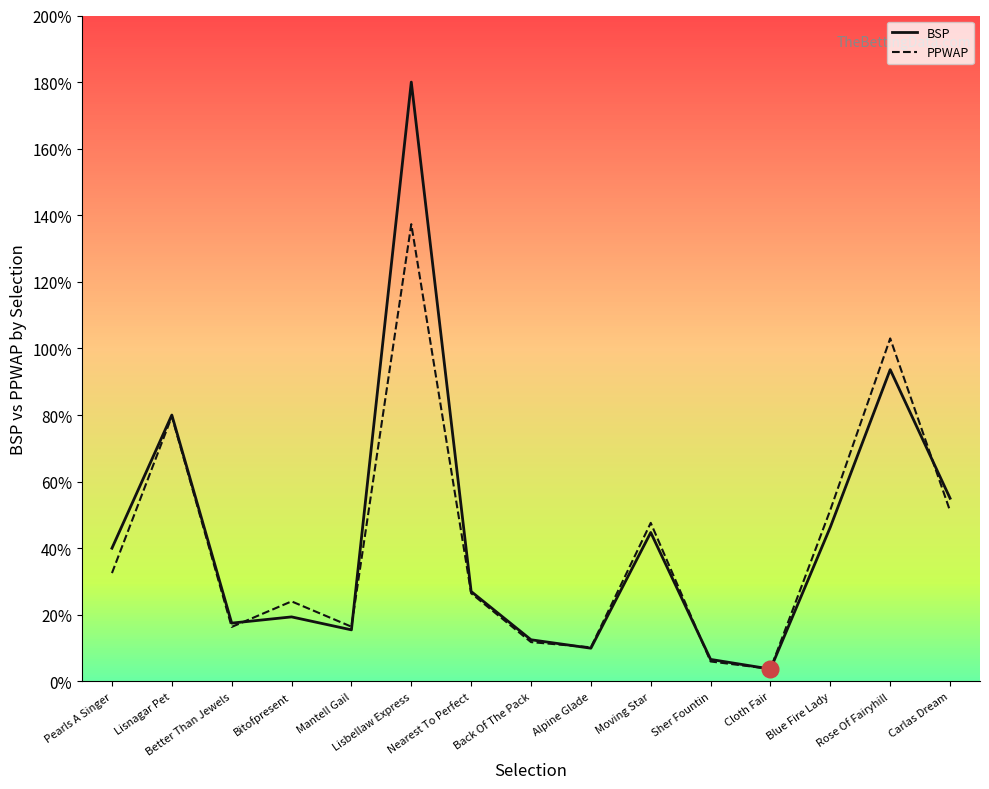

What is the difference between the maximum and minimum values in the PPWAP series?

133.6